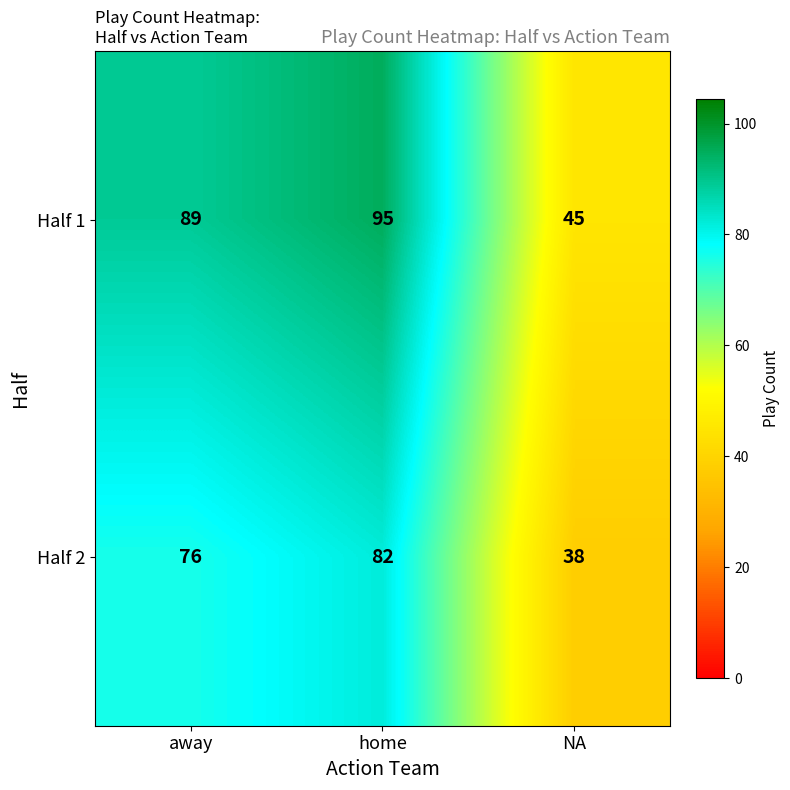

What is the difference between the second highest and minimum values in the Half 1 series?

44